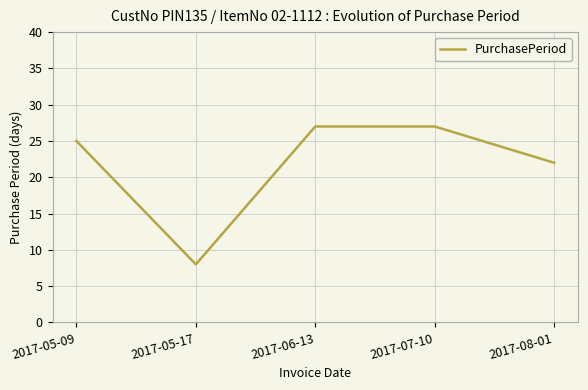

Reading left to right, what are all the values shown in this chart?

2017-05-09=25	2017-05-17=8	2017-06-13=27	2017-07-10=27	2017-08-01=22